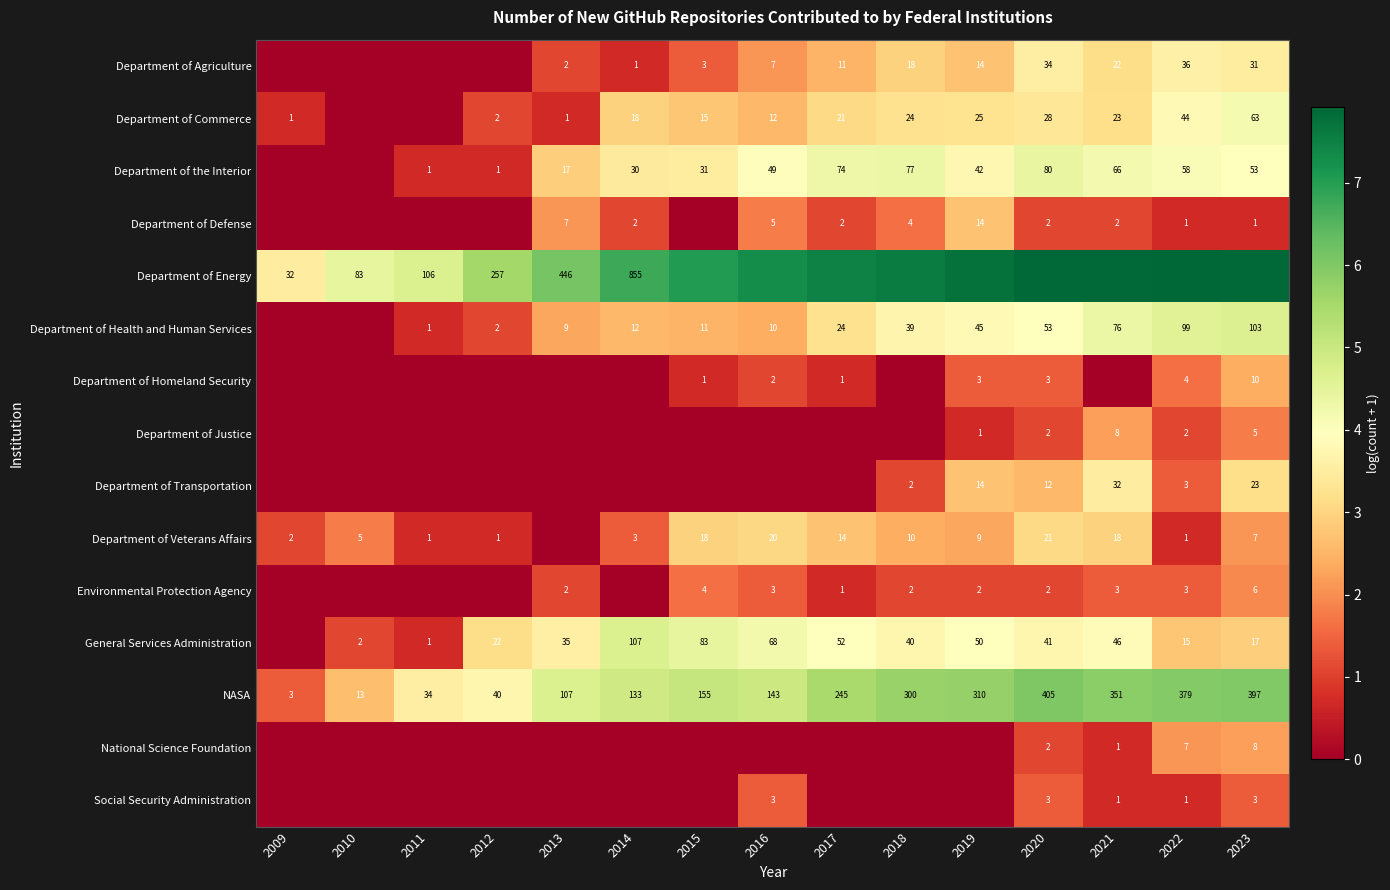

The value of Department of Veterans Affairs at 2020 is 1.9. True or false?

False